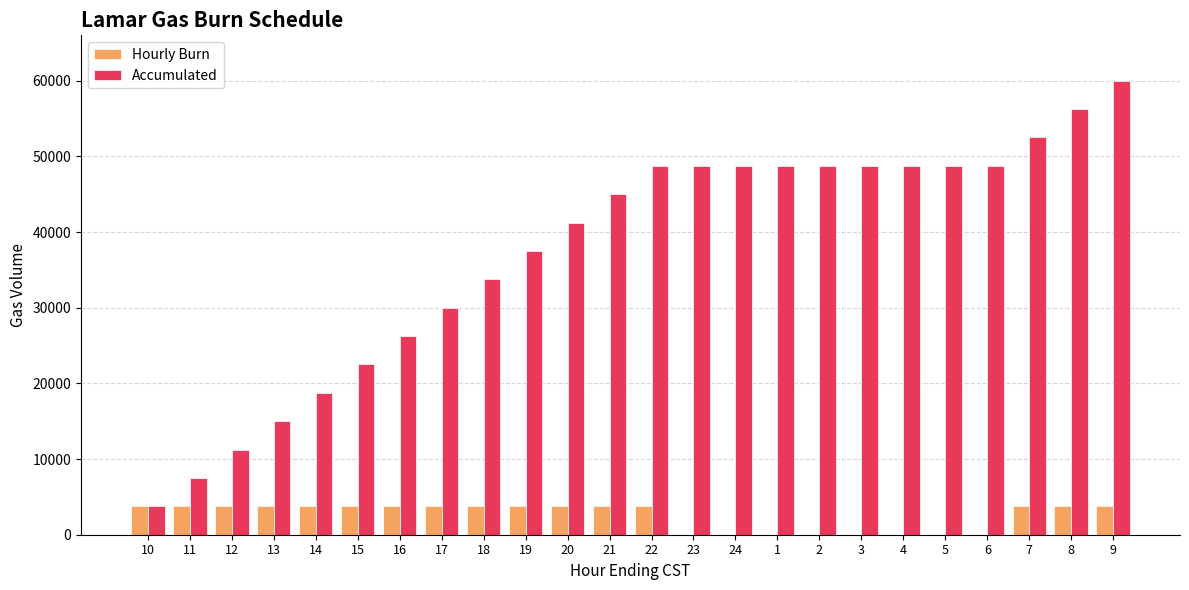

Between 10 and 8, which series saw the biggest shift?

Accumulated